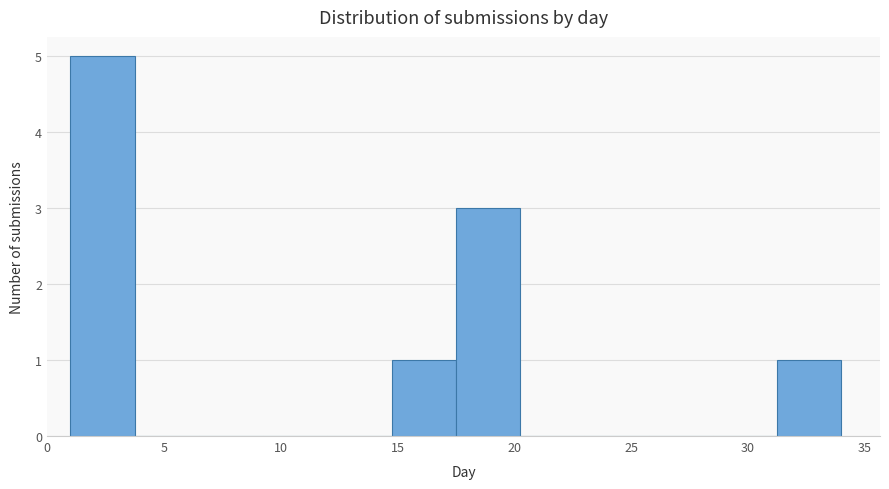

Which range on the x-axis has the tallest bar?

1.00 to 3.75